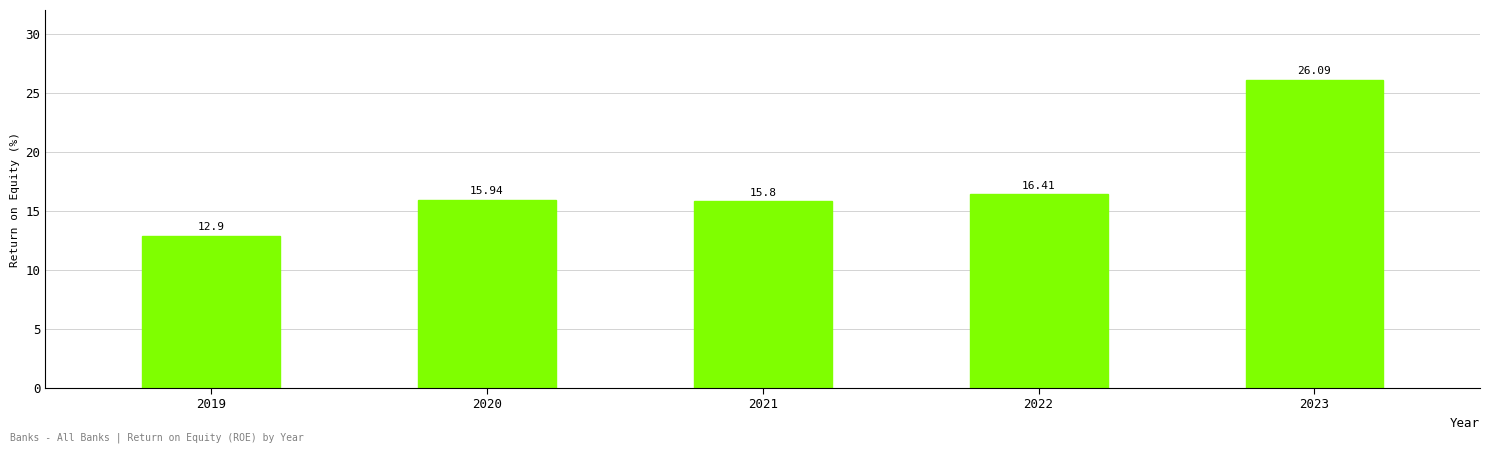

How many data points are above 15?

4